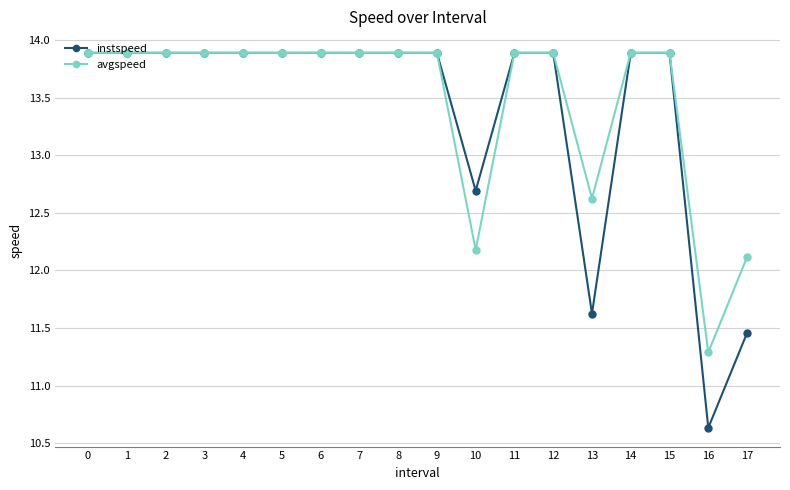

True or false: instspeed has a value of 11.6 at 13.

True